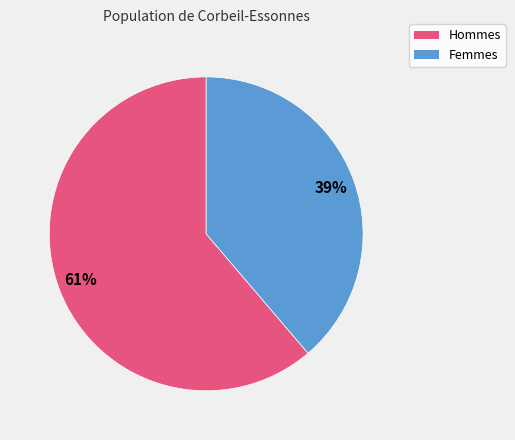

To the nearest percent, what is the difference between the largest and smallest slice percentages?

22%